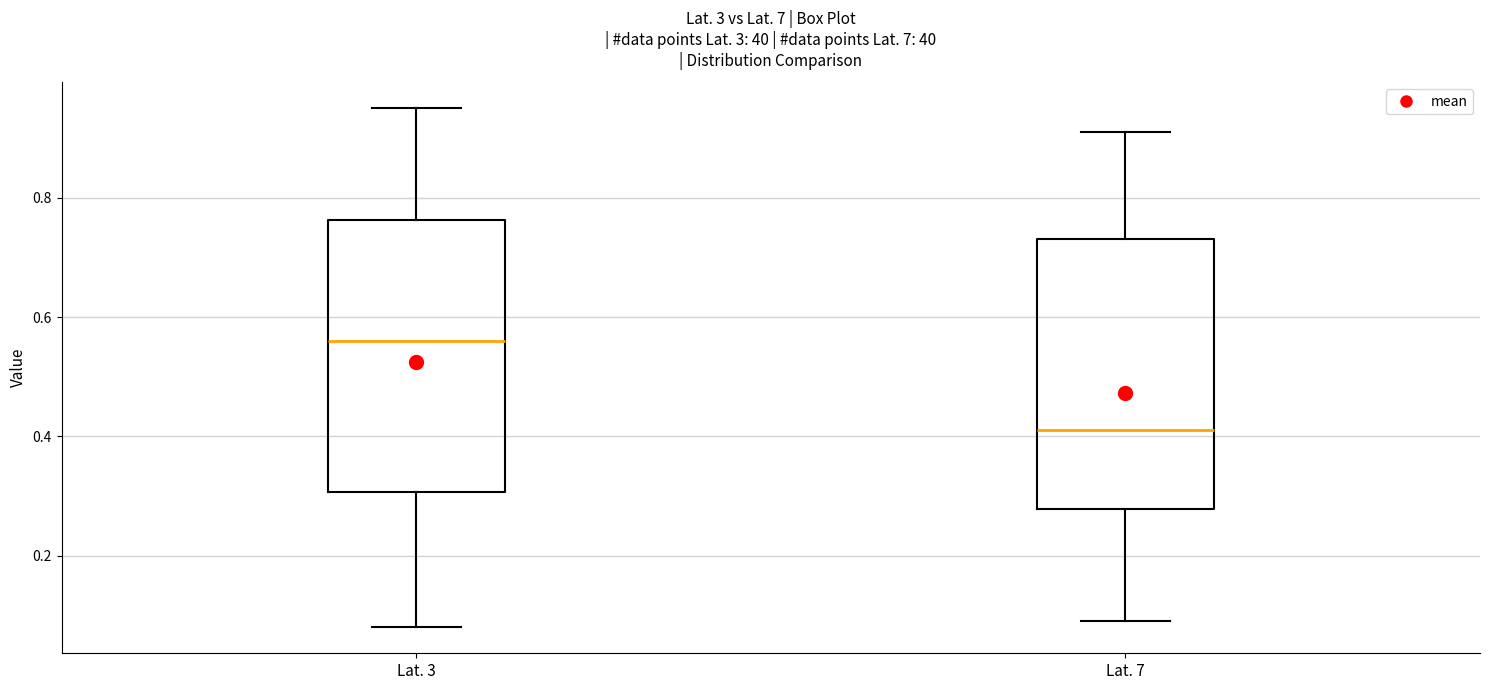

Which box has the lowest median line?

Lat. 7